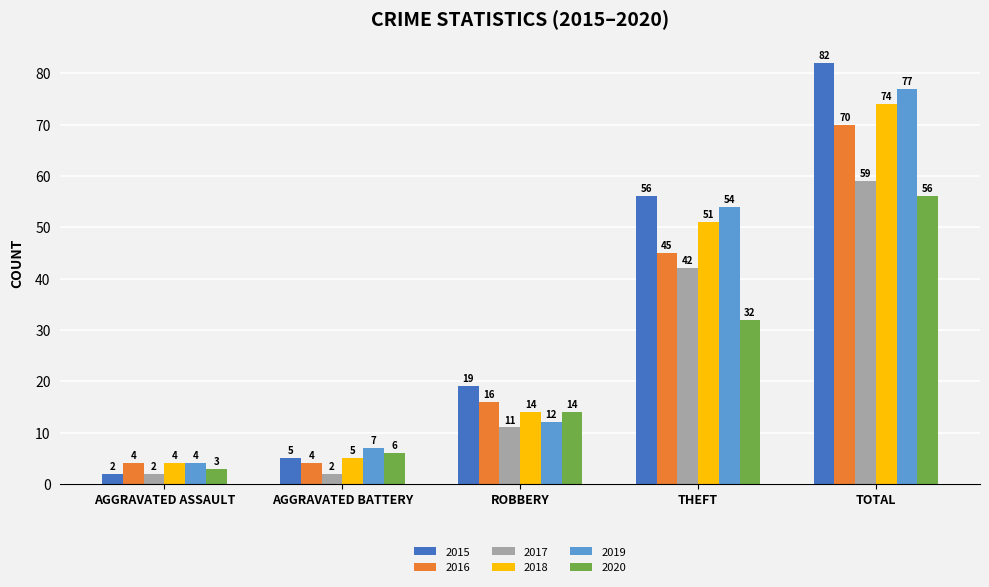

Between AGGRAVATED BATTERY and TOTAL, which series saw the biggest shift?

2015